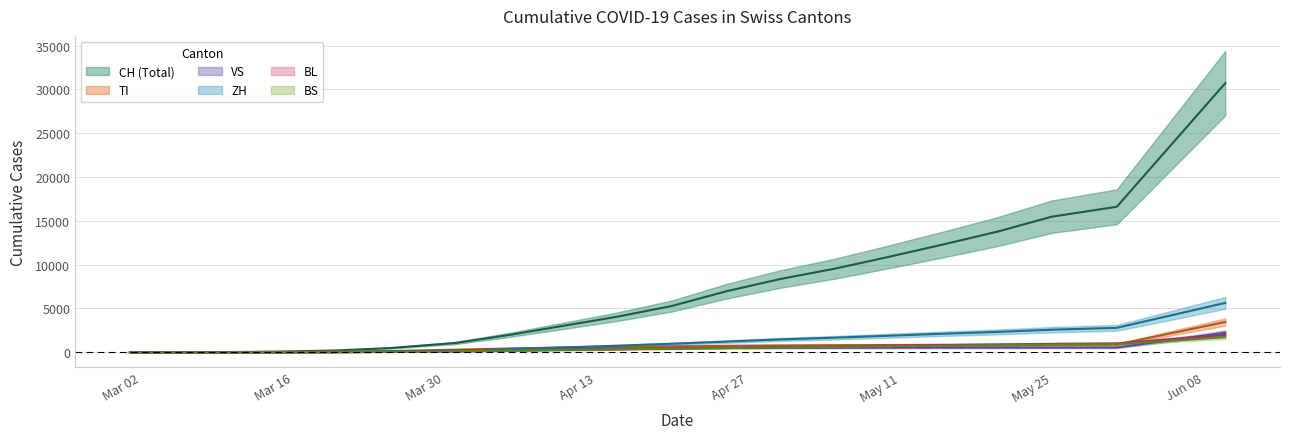

At which label does ZH first exceed 978?

2020-04-25